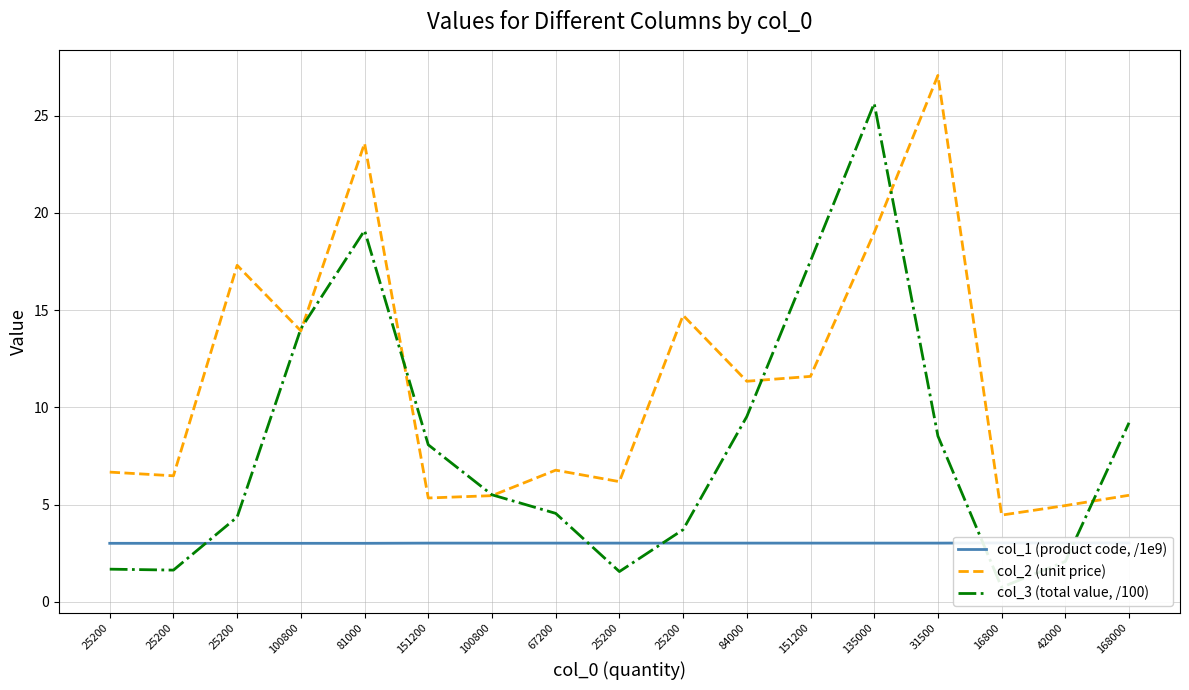

True or false: col_1 (product code, /1e9) has more than 2 points higher than both neighbors.

False